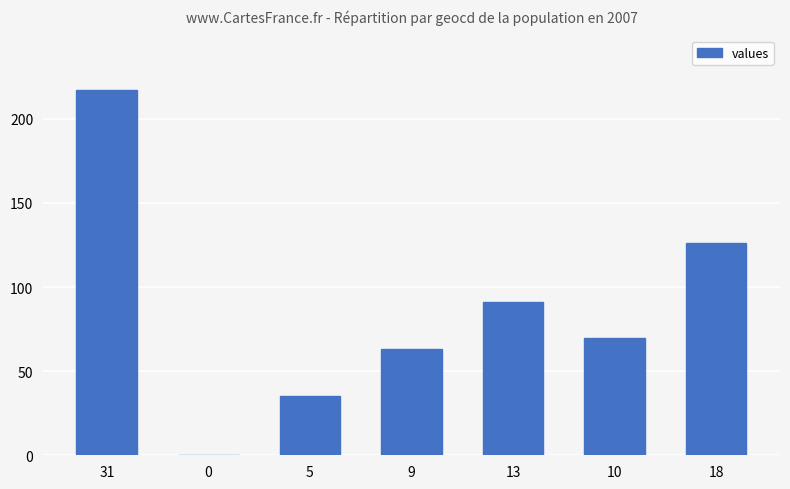

What value does the data have at 18, to the nearest 10?

130